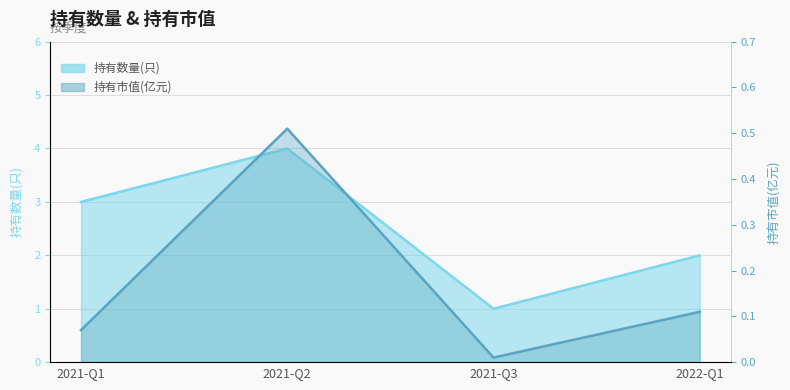

What is the maximum value shown in the chart?

4.0